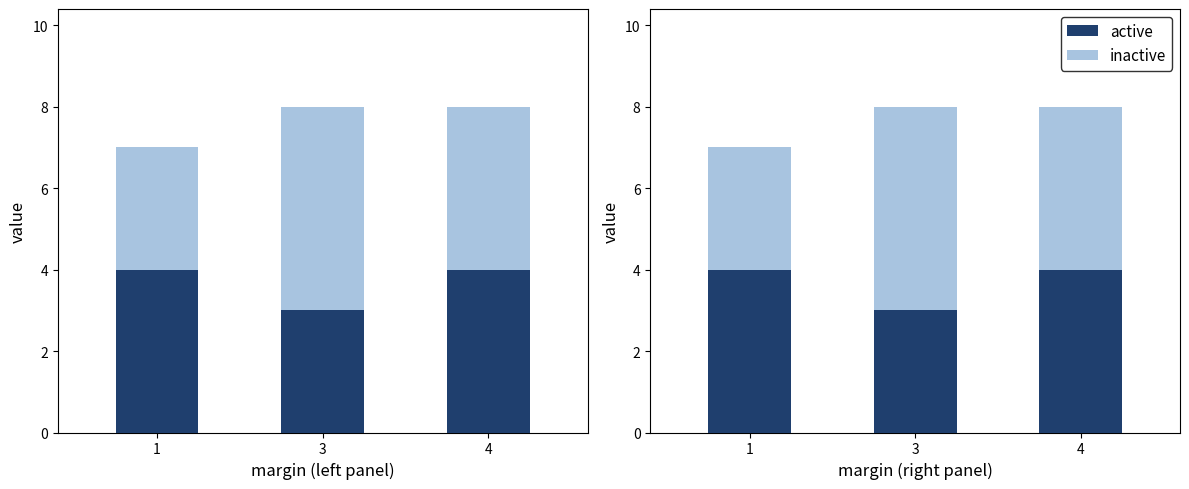

Which has a higher value, 4 or 3?

4